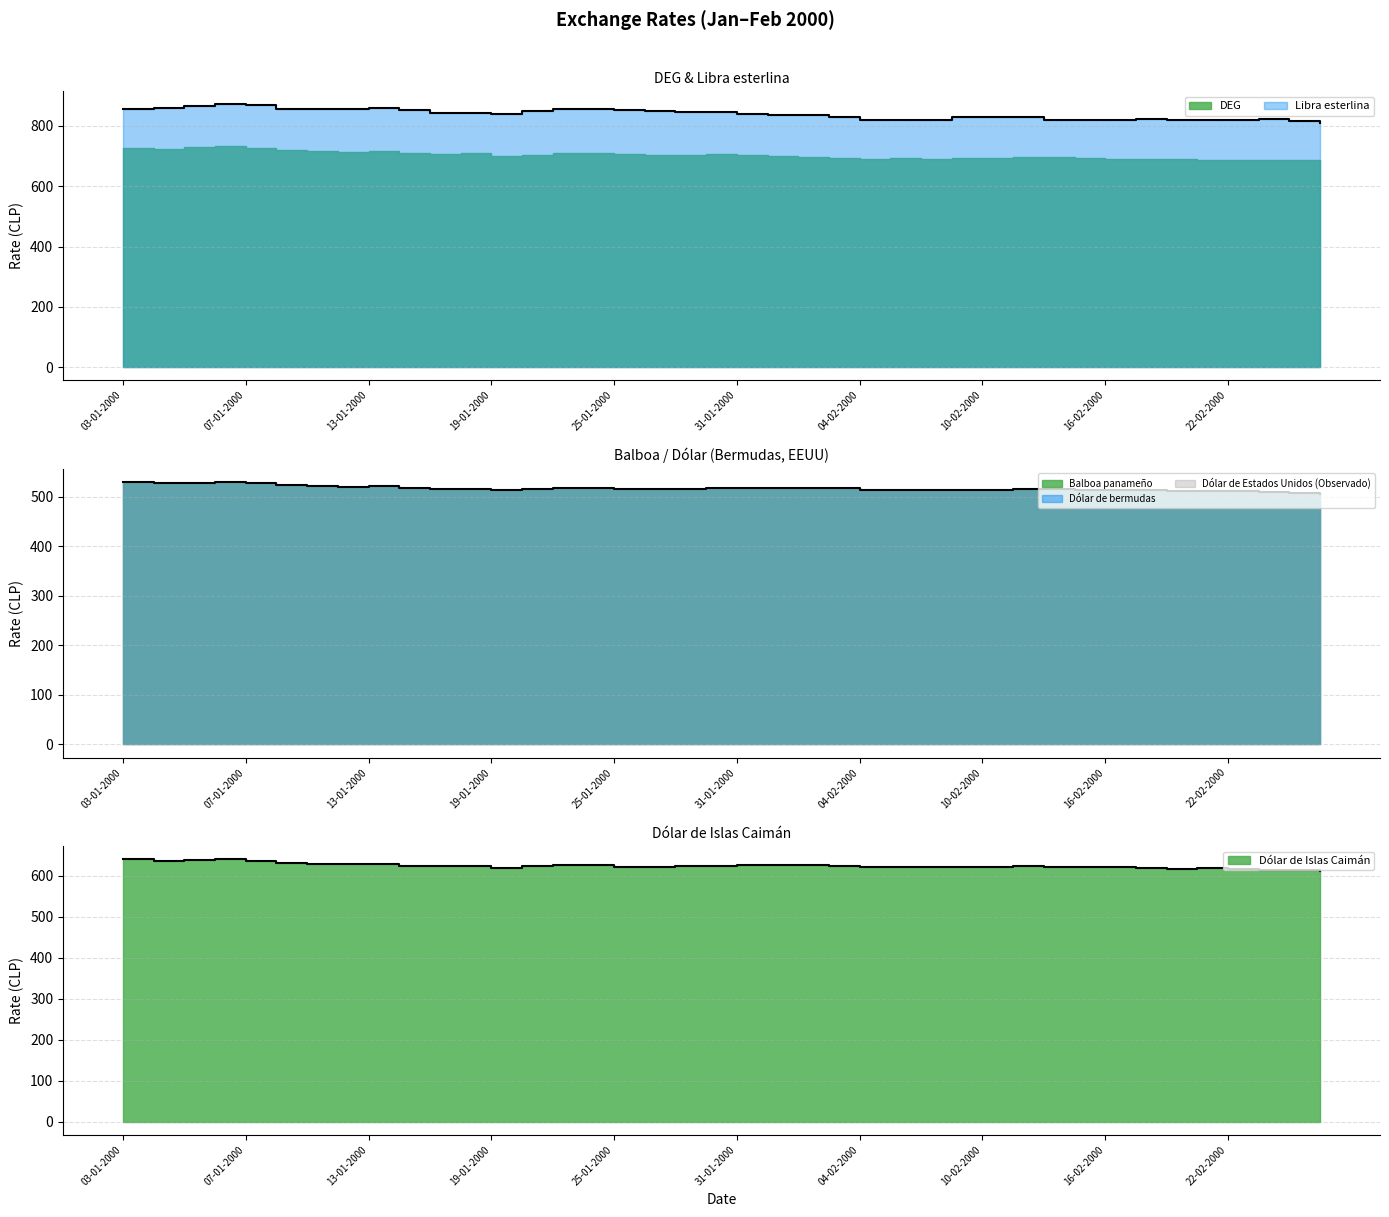

True or false: Dólar de bermudas and Libra esterlina intersect in this chart.

False